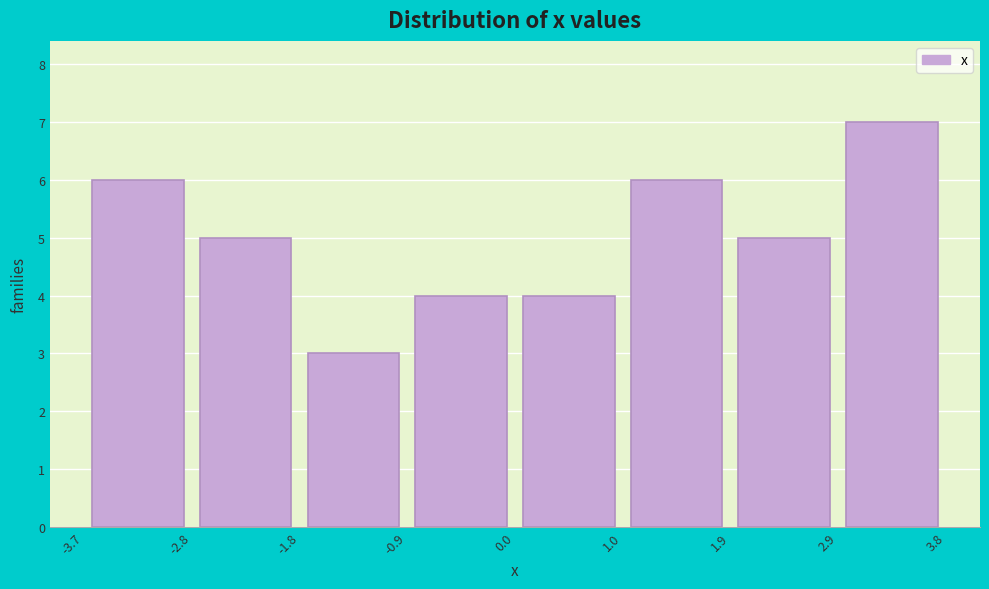

Which range on the x-axis has the tallest bar?

2.9 to 3.8